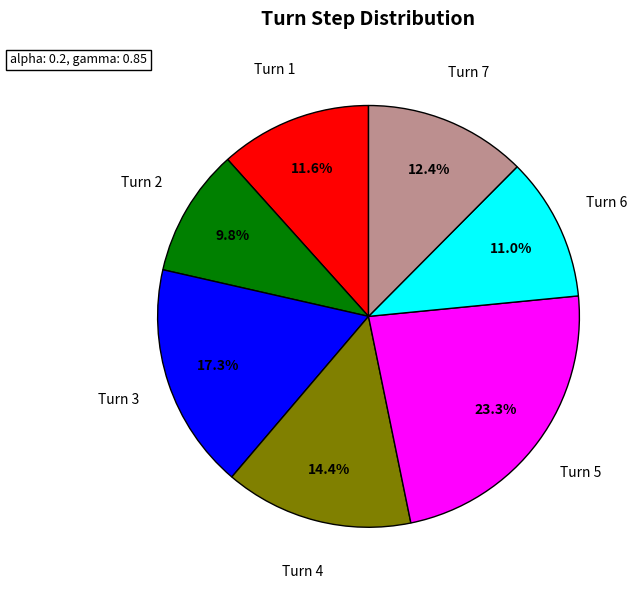

Is there a majority slice in this chart?

No